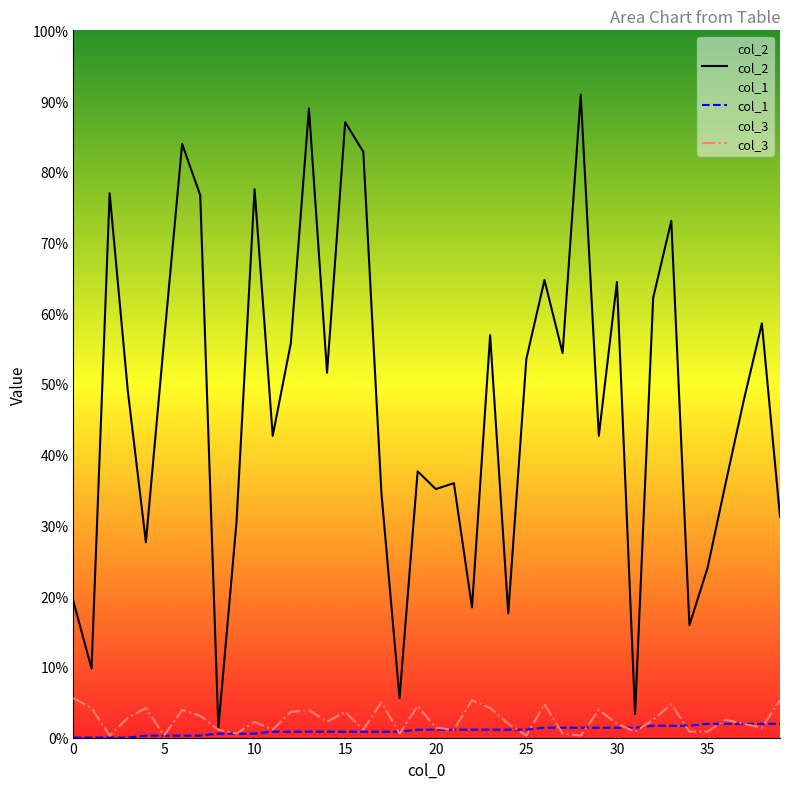

Does the chart display data point markers on the line(s)?

No